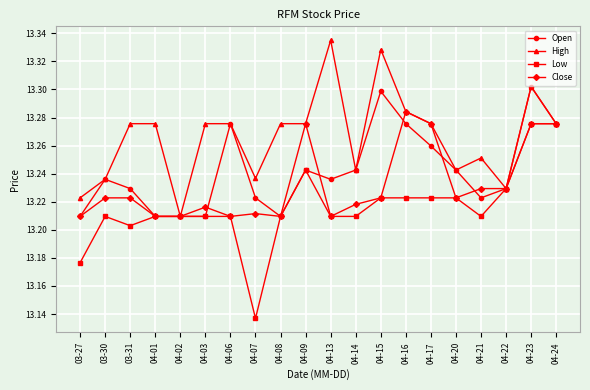

Where is the first local minimum for Low?

03-31